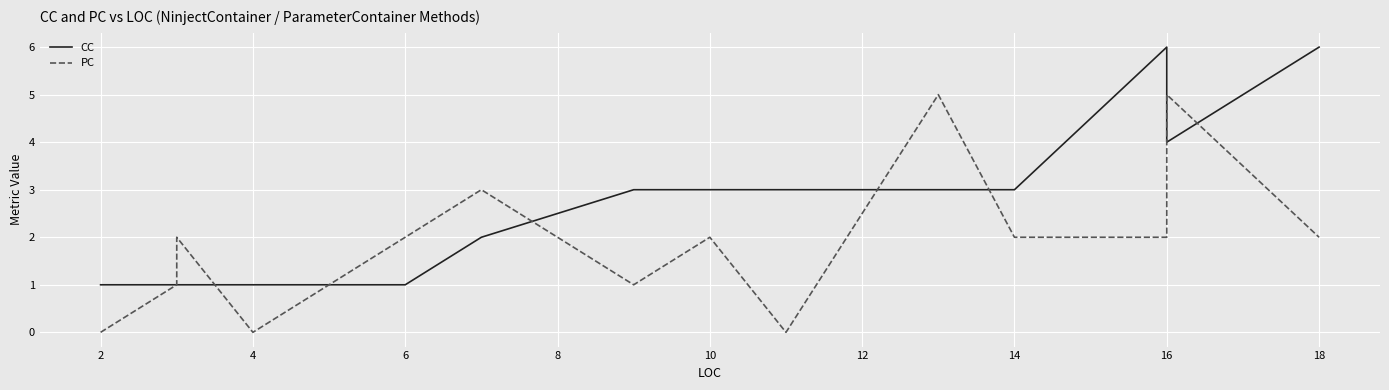

What is the highest value of the PC series?

5